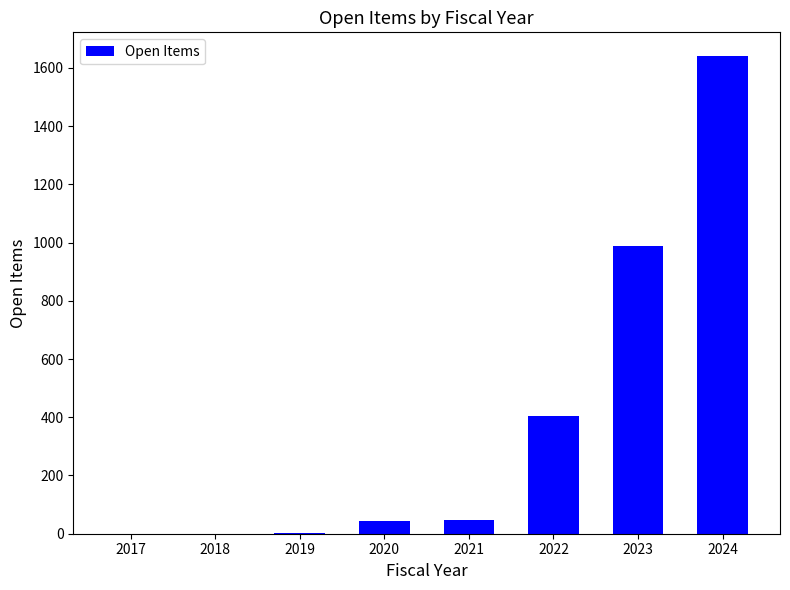

Count the number of data series in this chart.

1